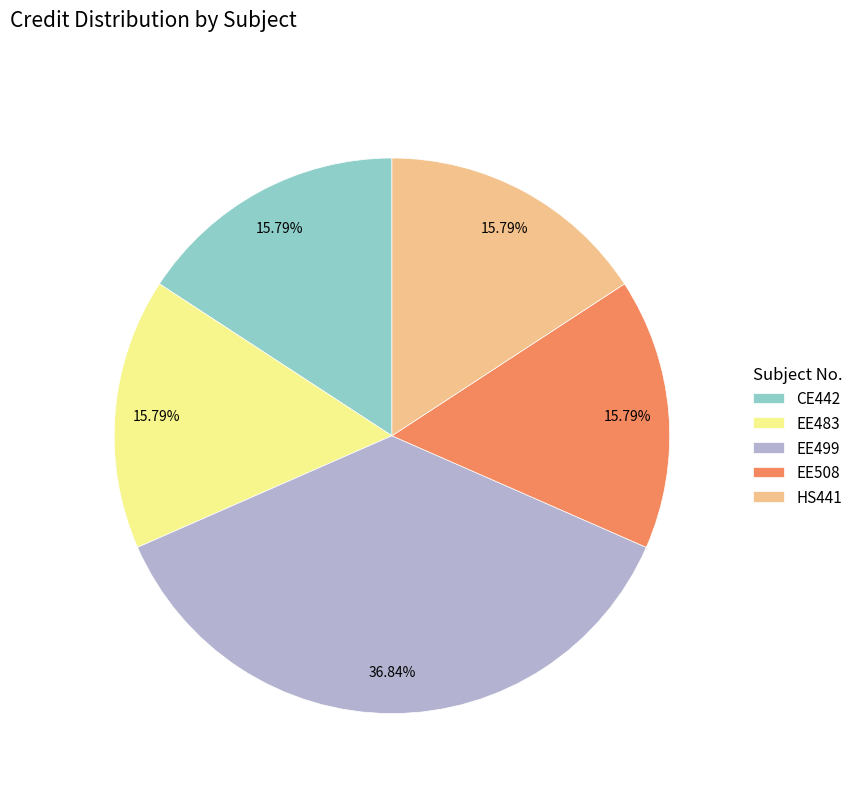

How many slices are in this pie chart?

5